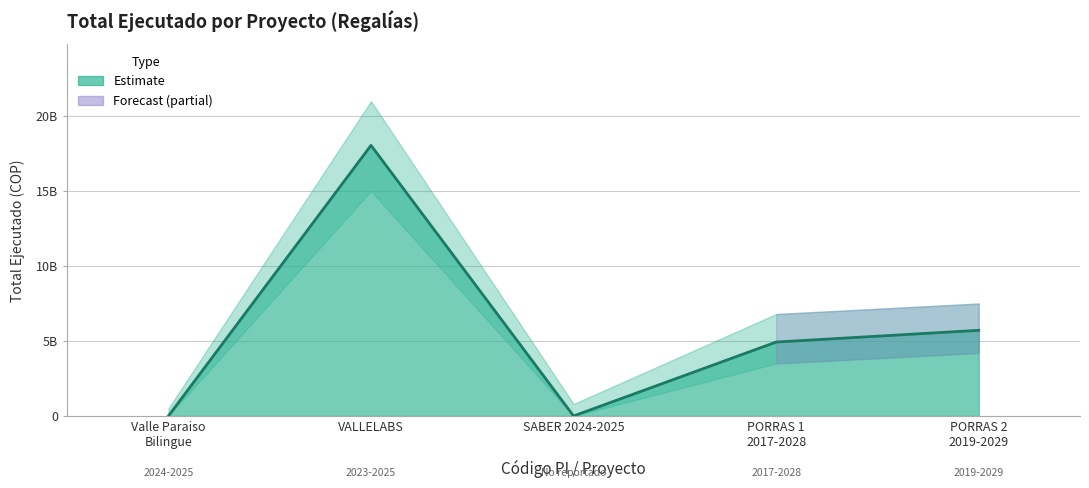

Reading left to right, list all the values displayed in this chart.

2024003760004=0.0	2023003760005=18051289322.9	0=0.0	2016000030006=4929335426.0	2018000030035=5712917221.0